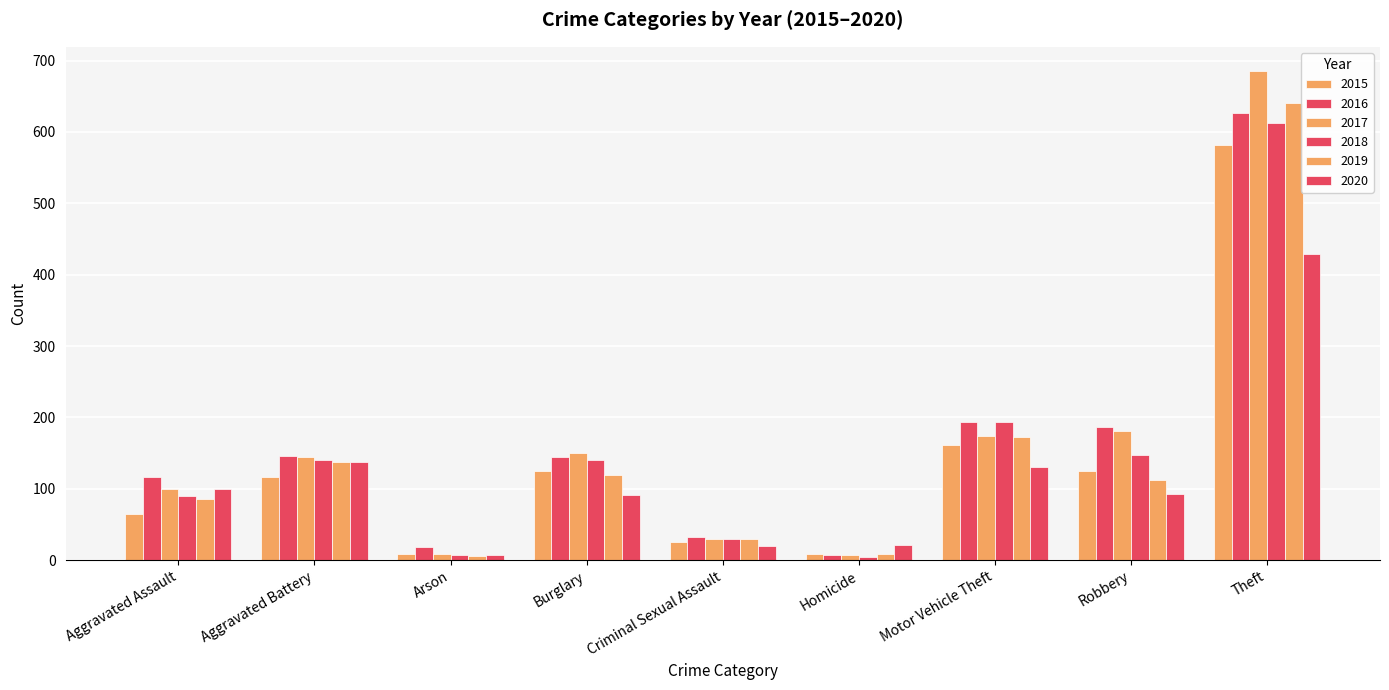

What is the minimum value for 2020?

7